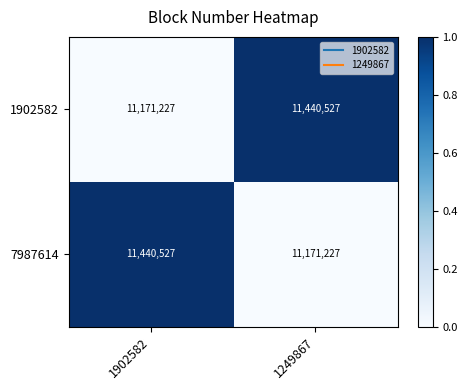

How many data points does each series have?

2